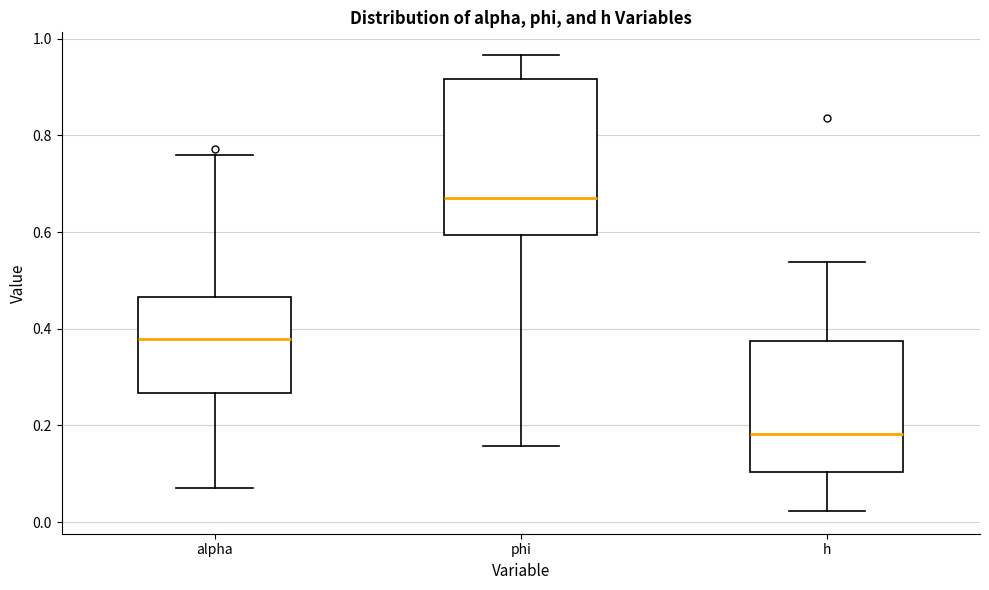

Where does the upper whisker of the box for h end on the y-axis? The values are not printed on the chart, so give them approximately, as read against the axis.

0.54